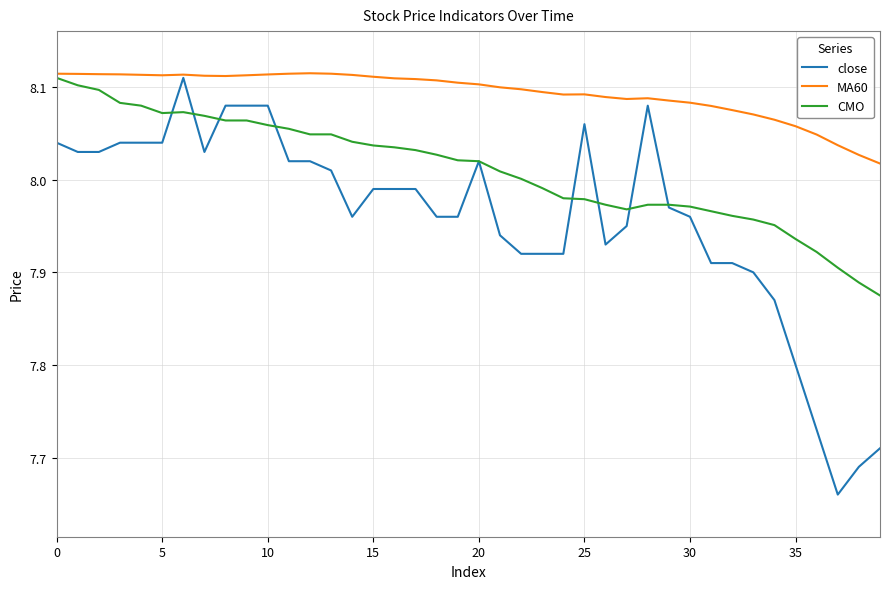

List the series in order of their overall mean, lowest first.

close, CMO, MA60